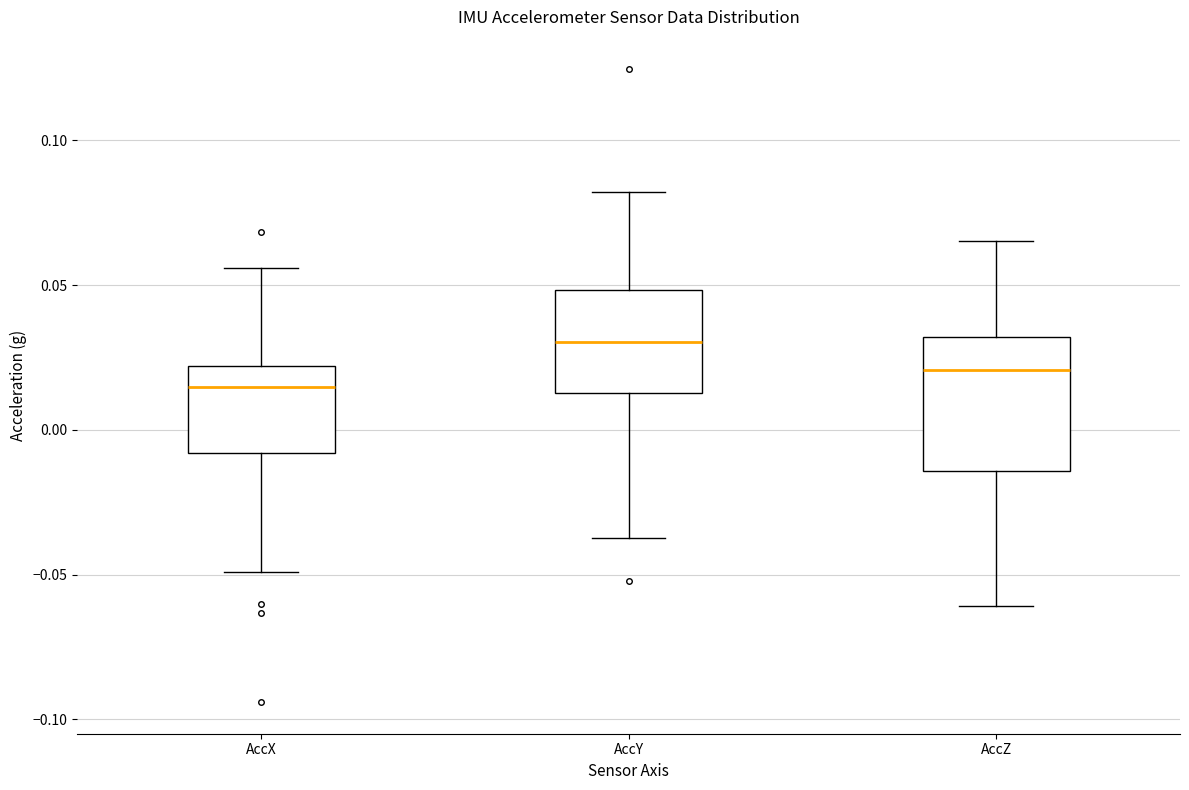

Reading left to right, read every box against the y-axis: the position of its median line, the range the box covers, and the ends of its whiskers. The values are not printed on the chart, so give them approximately, as read against the axis.

AccX: median 0.015, box -0.010 to 0.020, whiskers -0.050 to 0.055
AccY: median 0.030, box 0.015 to 0.050, whiskers -0.035 to 0.080
AccZ: median 0.020, box -0.015 to 0.030, whiskers -0.060 to 0.065